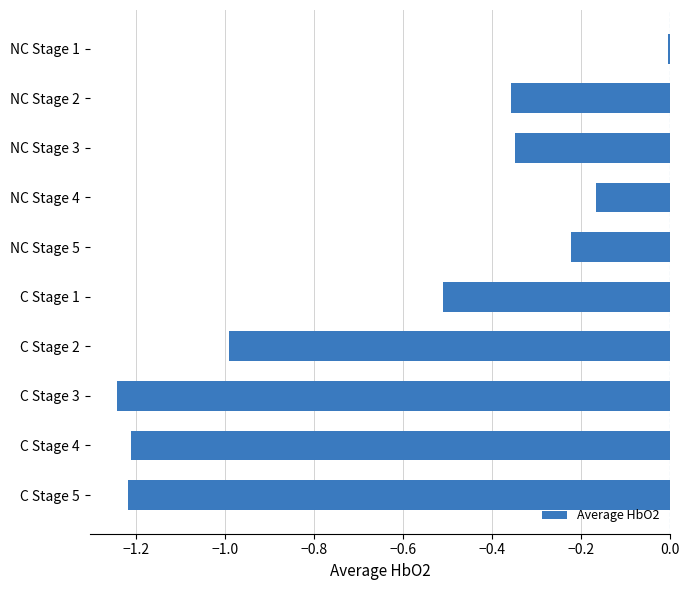

What is the change in value from C Stage 1 to C Stage 4?

-0.7